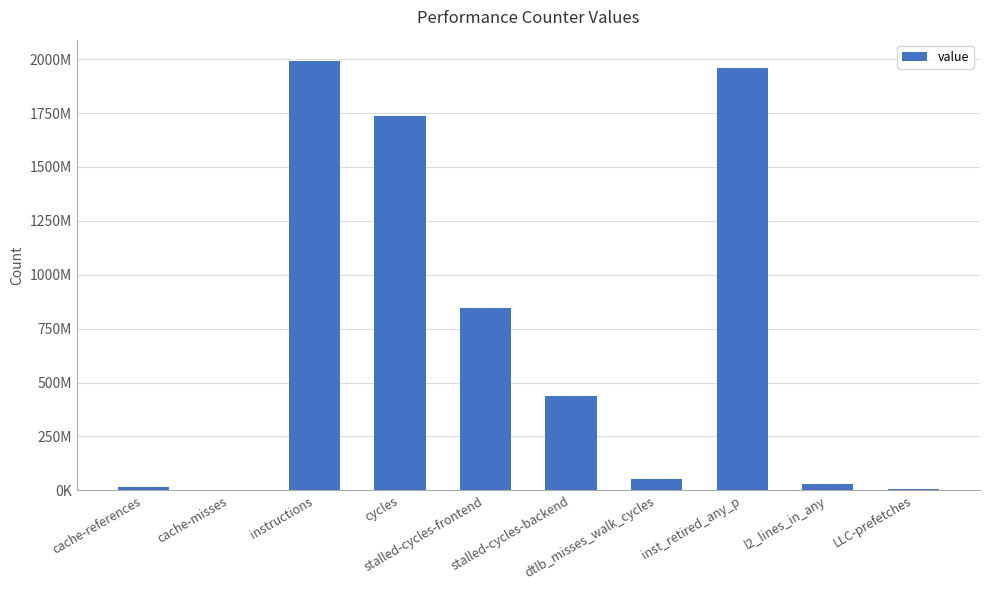

What is the label of the 1st bar from the left?

cache-references